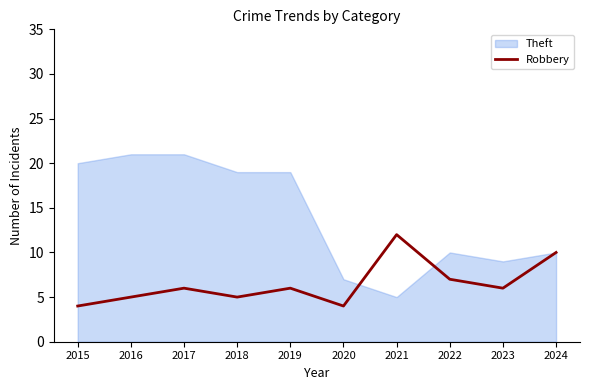

Is it true that Theft equals 5 at 2021?

True